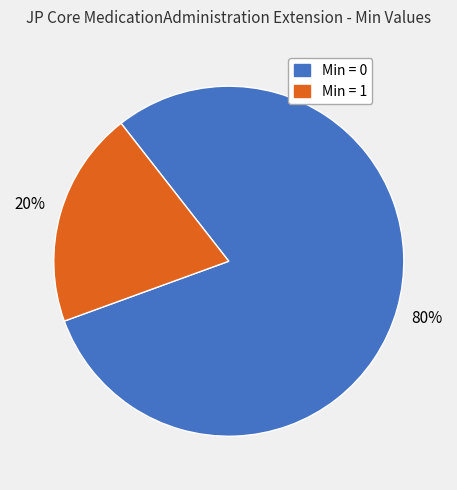

The Min = 0 slice represents 80% of the pie. True or false?

True